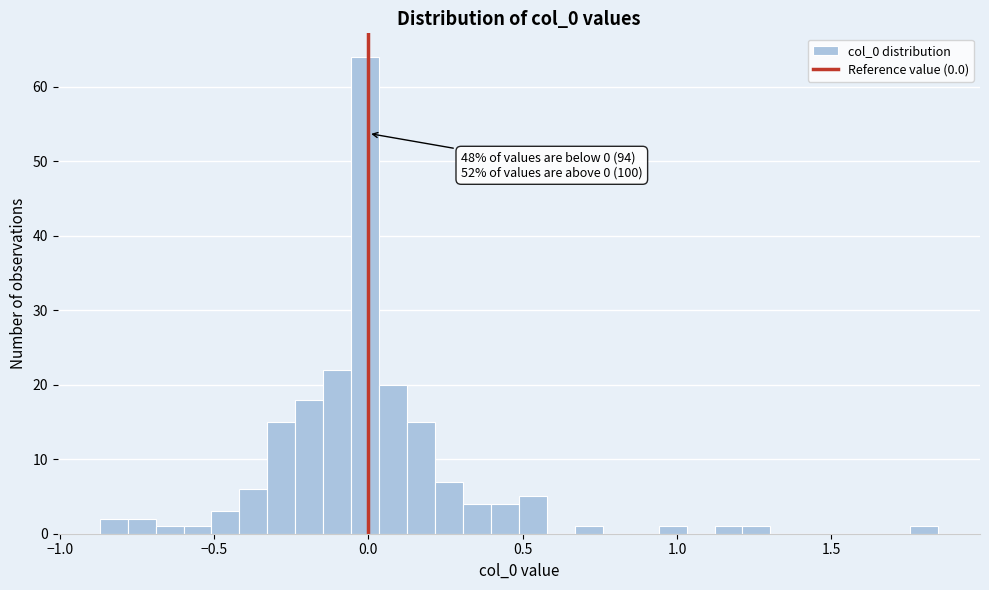

Read against the x-axis, roughly where is the centre of the tallest bar?

0.00